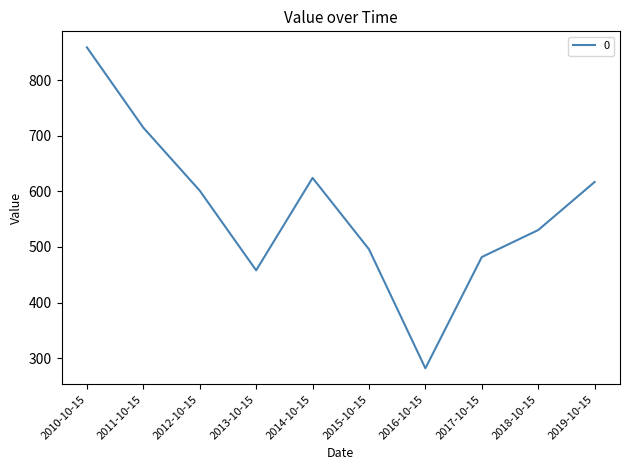

What is the change in value from 2011-10-15 to 2016-10-15?

-433.2